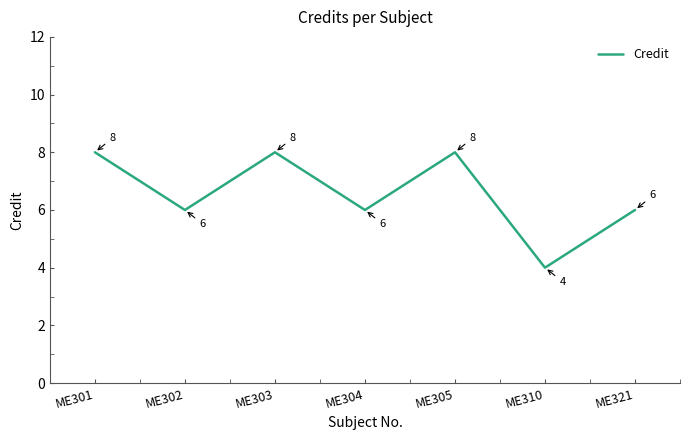

At which label does the data first exceed 6?

ME301